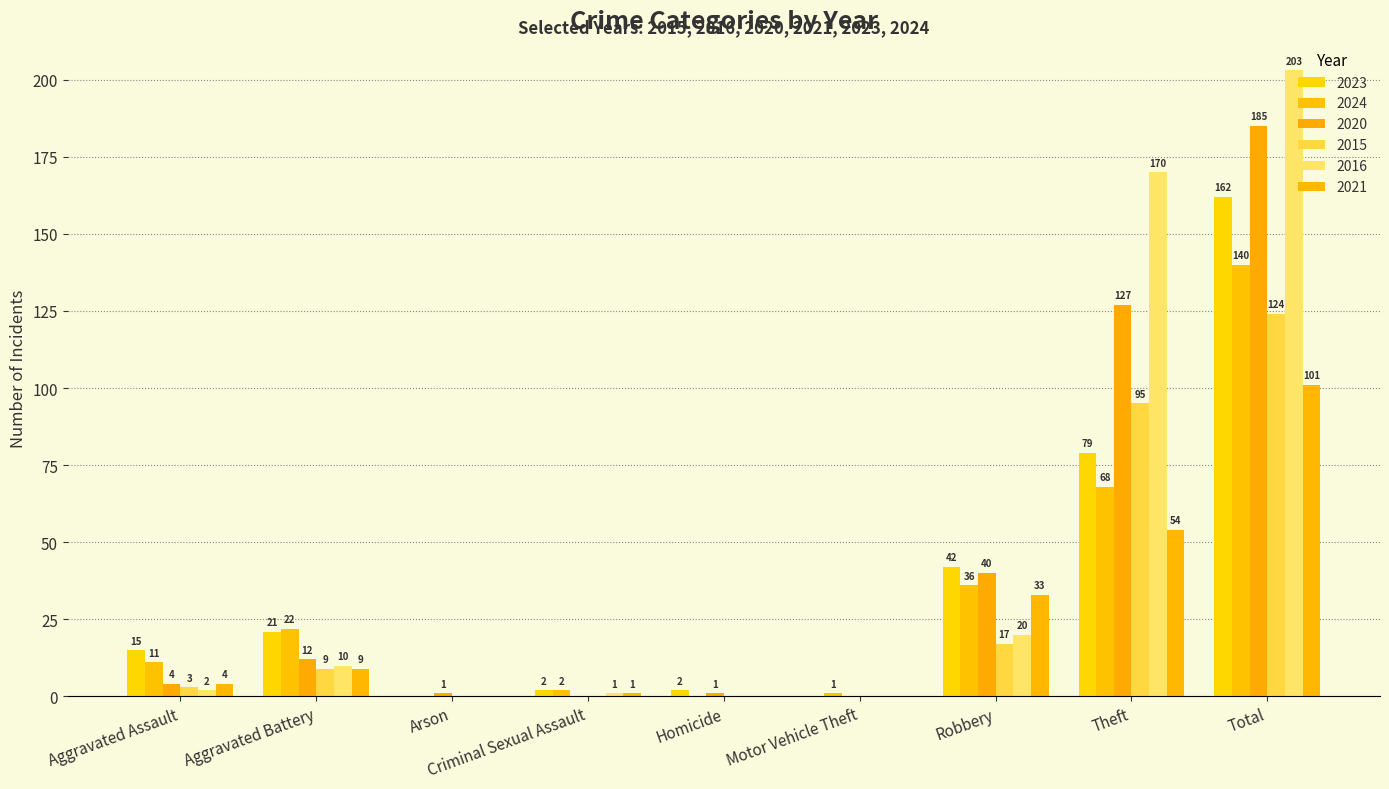

Which category has the highest value across all series?

Total